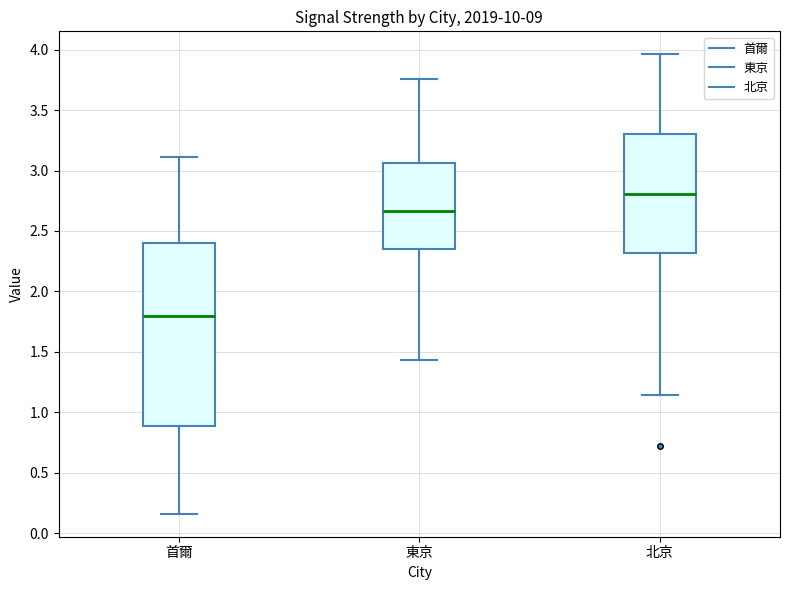

Which box is the tallest, from its lower edge to its upper edge?

首爾